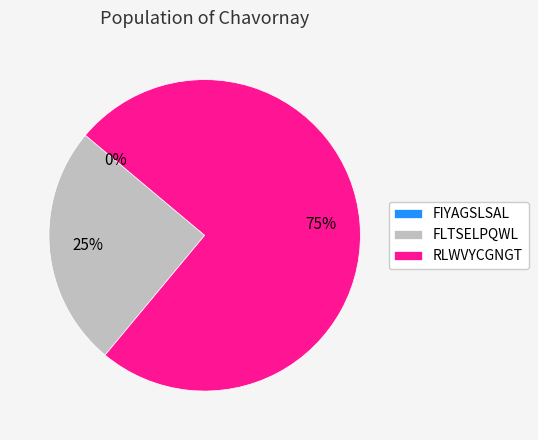

What percentage is the FLTSELPQWL slice, to the nearest percent?

25%